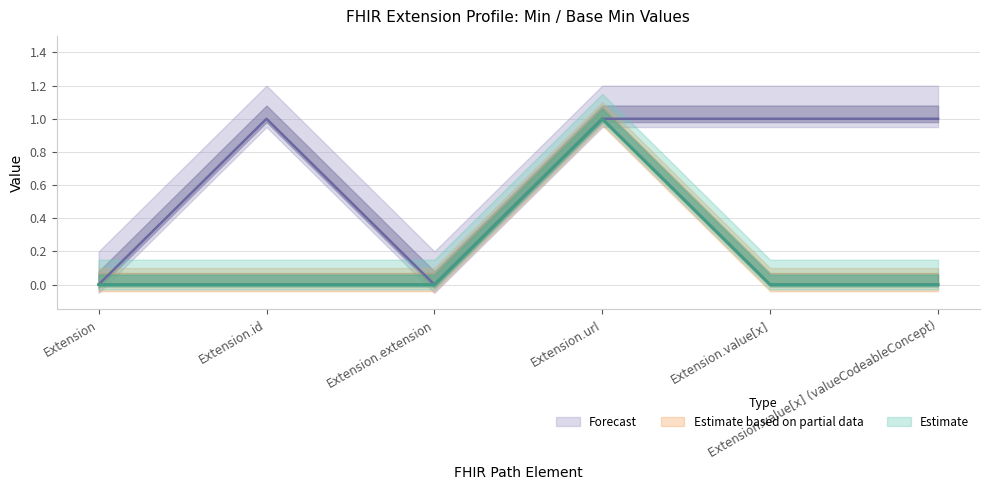

What is the label of the 6th point from the left?

Extension.value[x] (valueCodeableConcept)